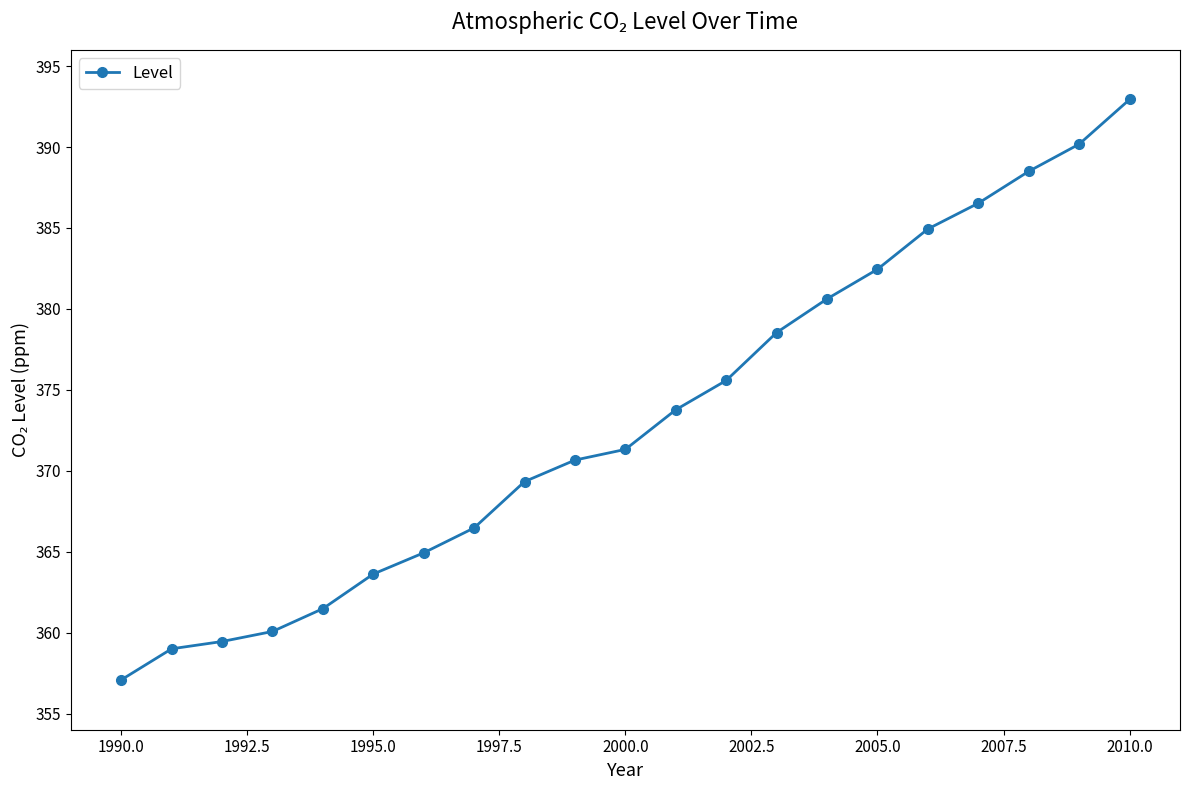

What is the value of the 13th point from the left?

375.6